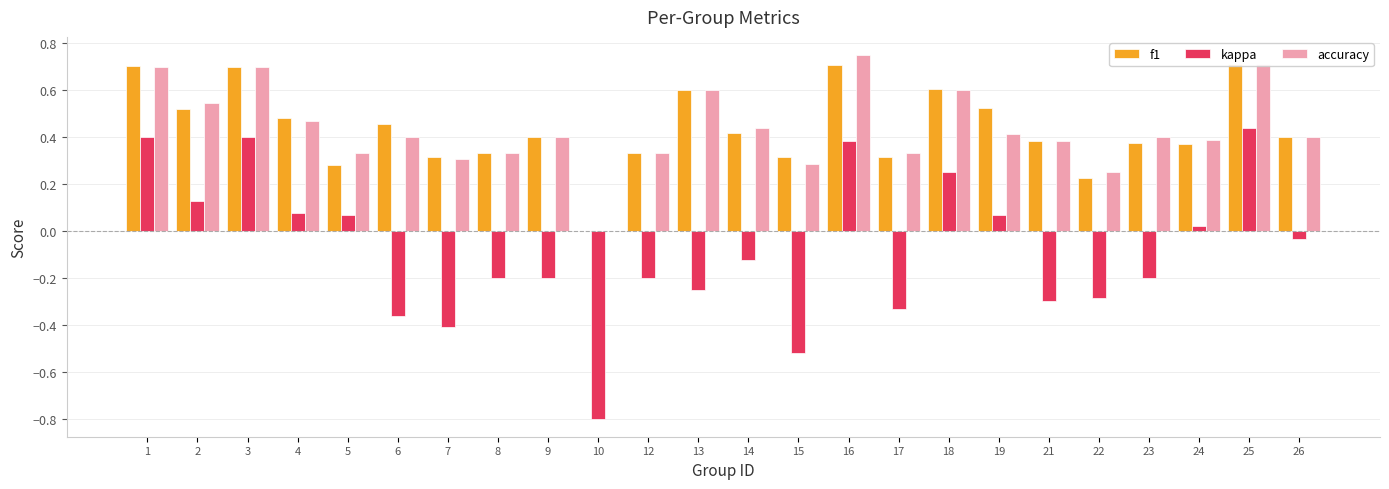

True or false: f1 has a value of 0.9 at 2.

False